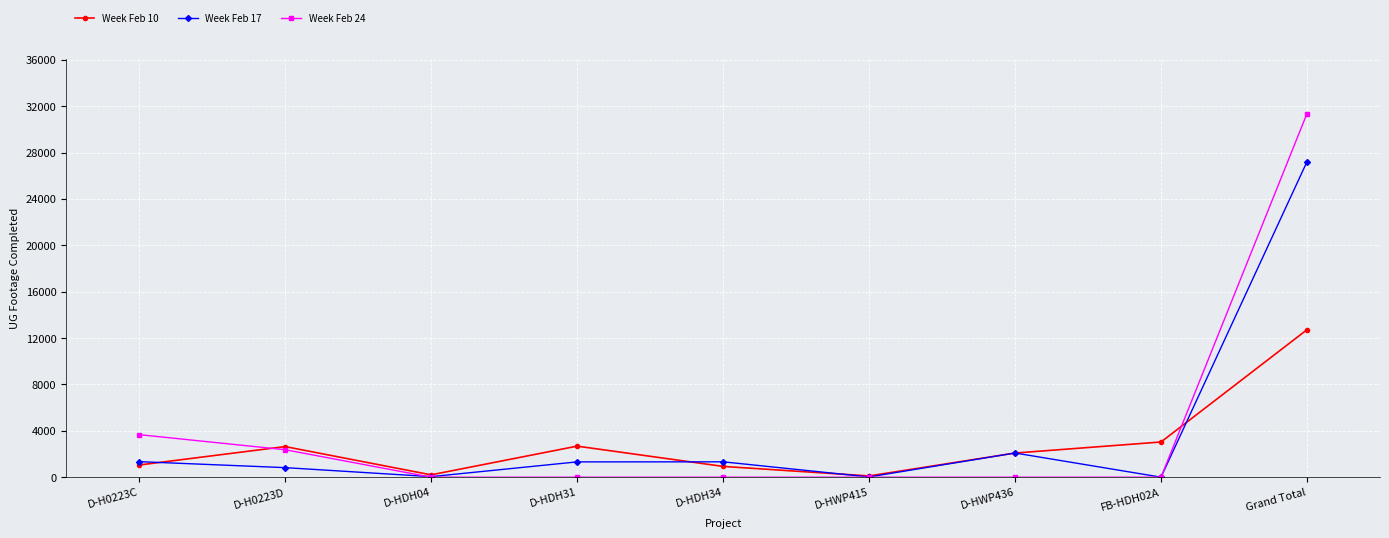

The Week Feb 10 series shows 12719 at Grand Total. True or false?

True